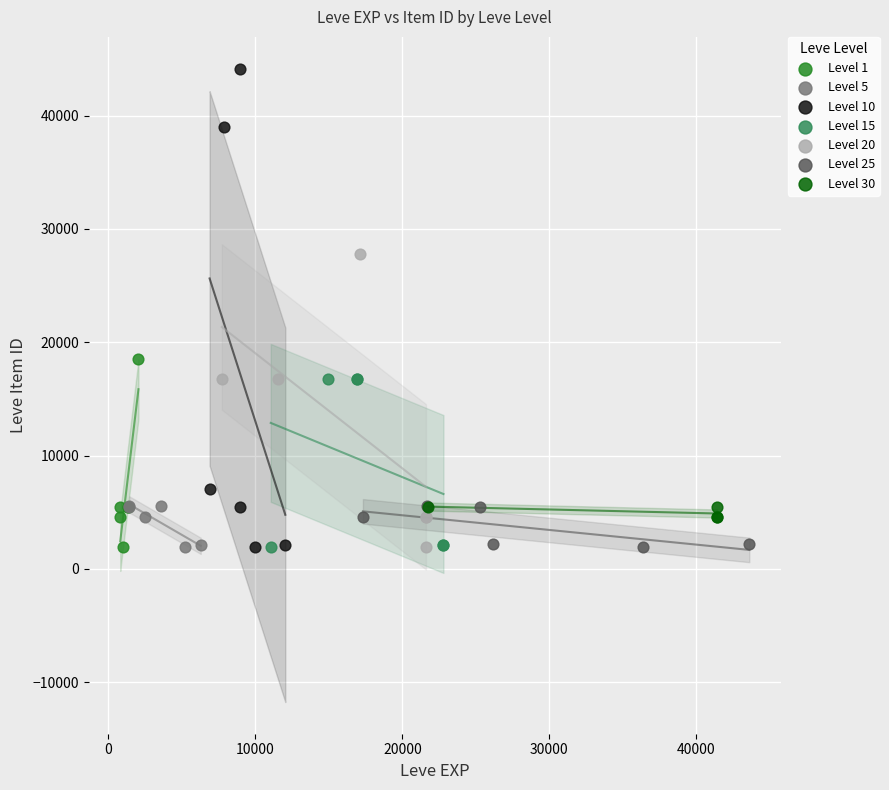

Which series reaches the maximum Y coordinate?

Level 10